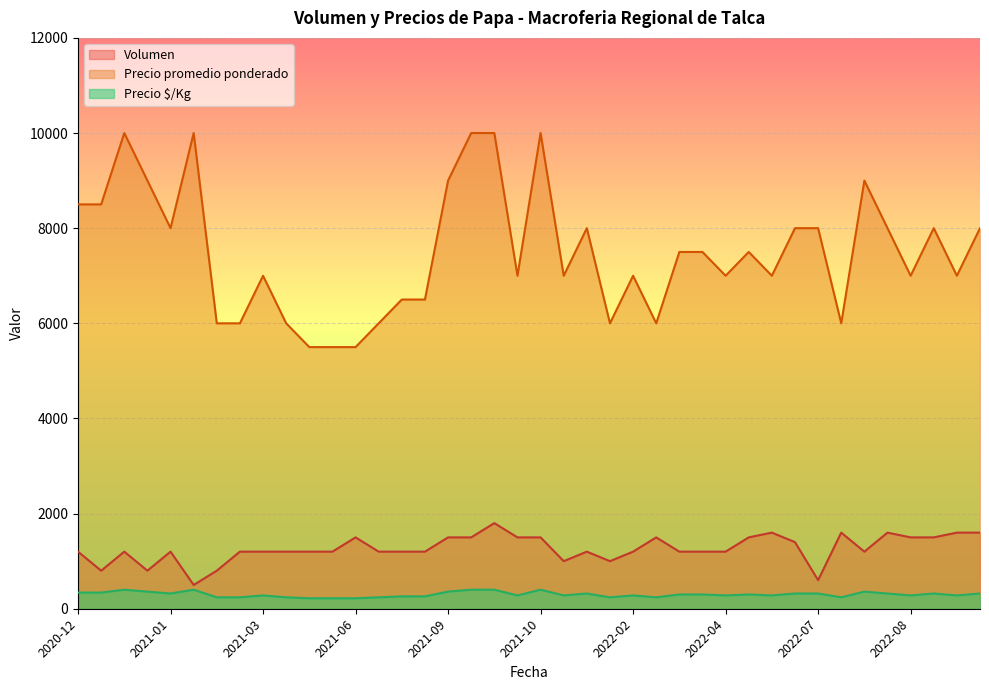

True or false: Volumen has more than 1 interior local peaks.

True